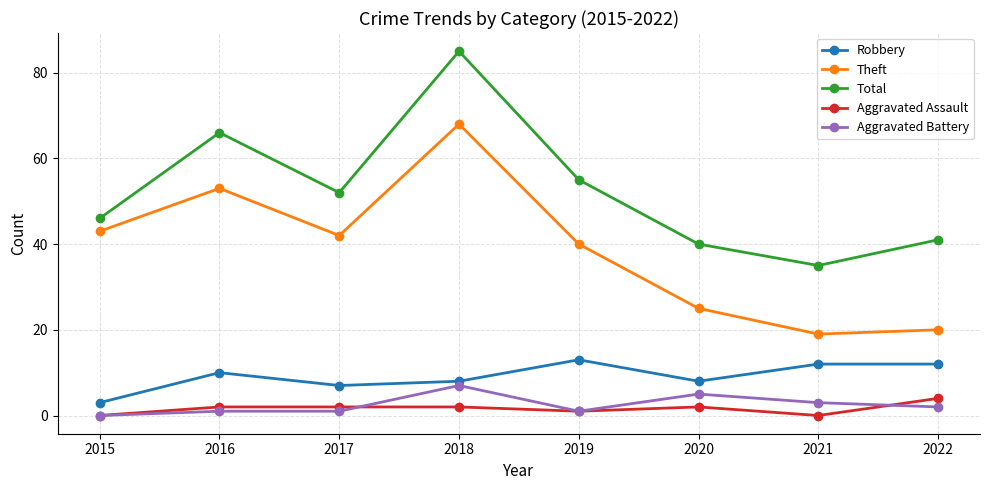

What are all the series names shown in the legend?

Robbery, Theft, Total, Aggravated Assault, Aggravated Battery